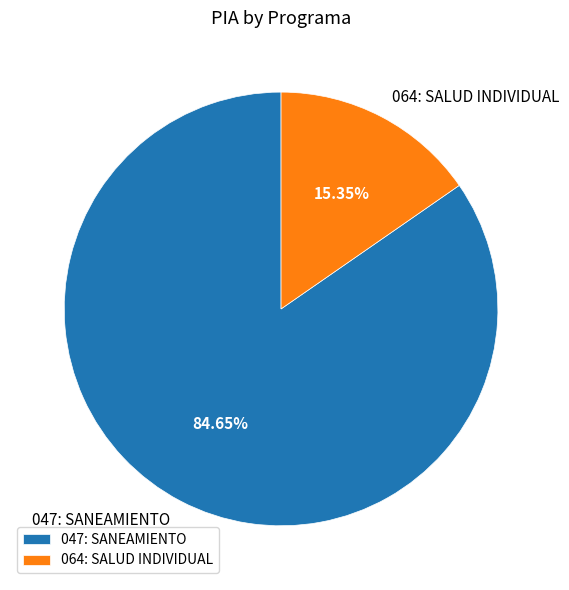

True or false: 047: SANEAMIENTO accounts for 78% of the total.

False